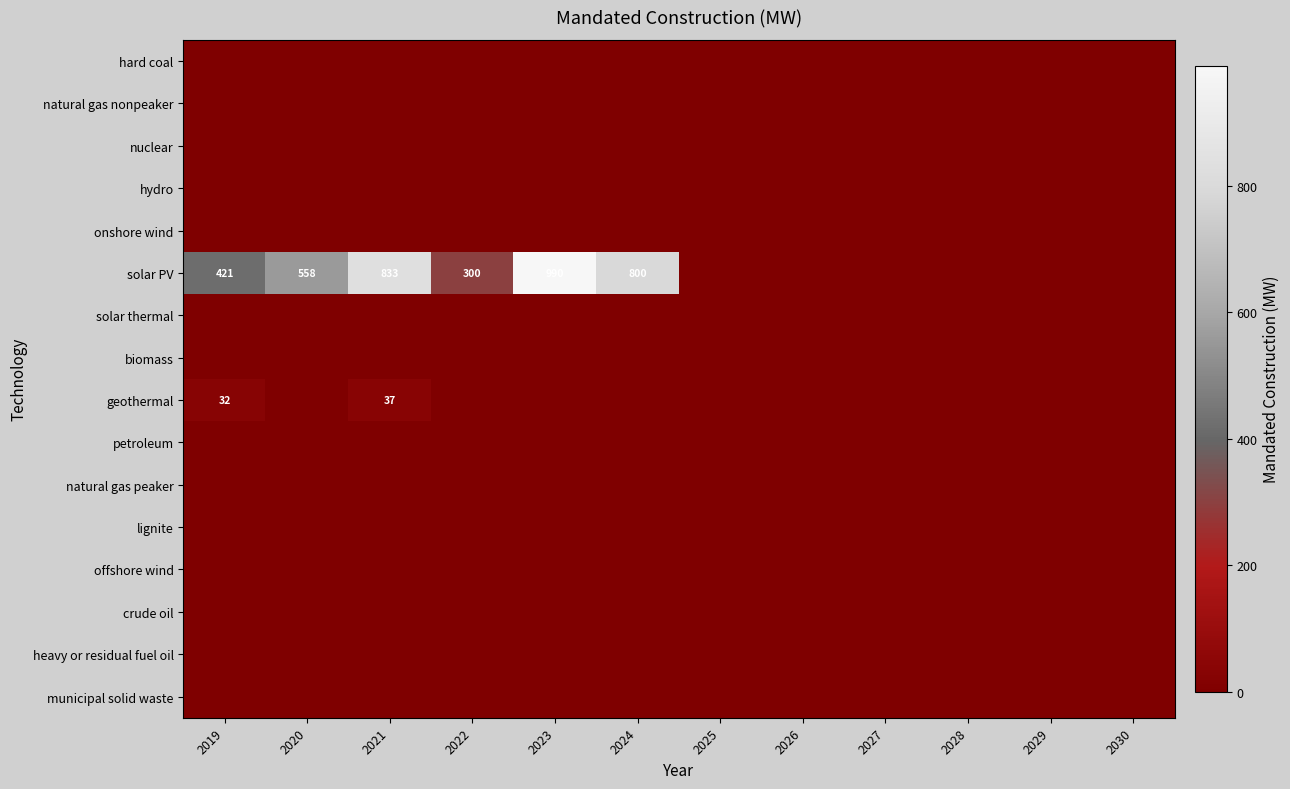

Is it true that solar PV equals 151 at 2022?

False